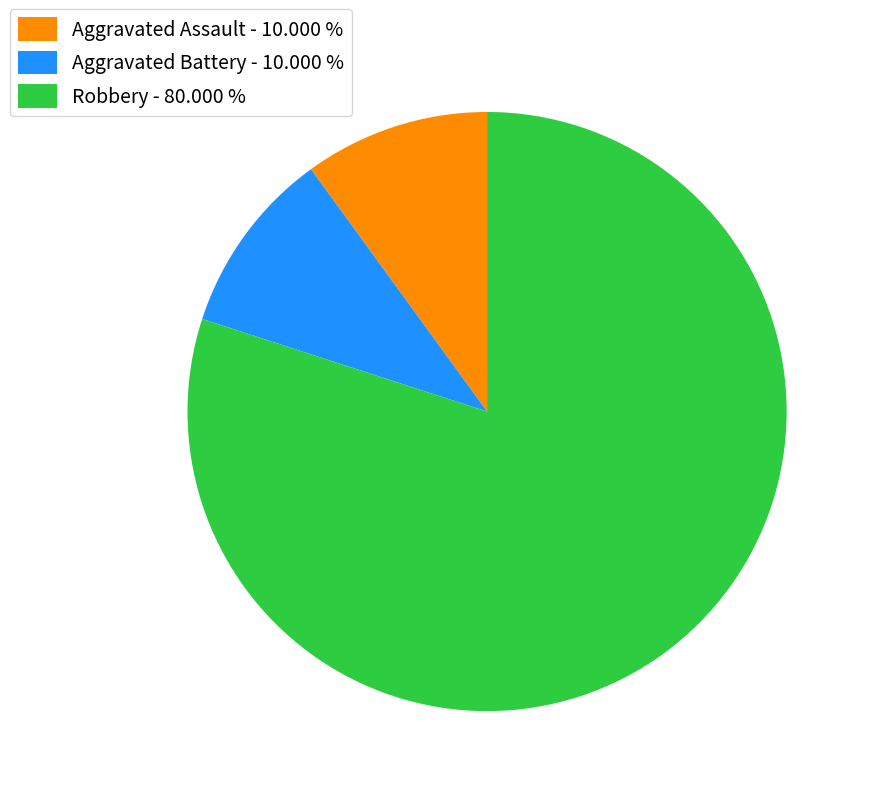

Between Robbery - 80.000 % and Aggravated Battery - 10.000 %, which is larger?

Robbery - 80.000 %